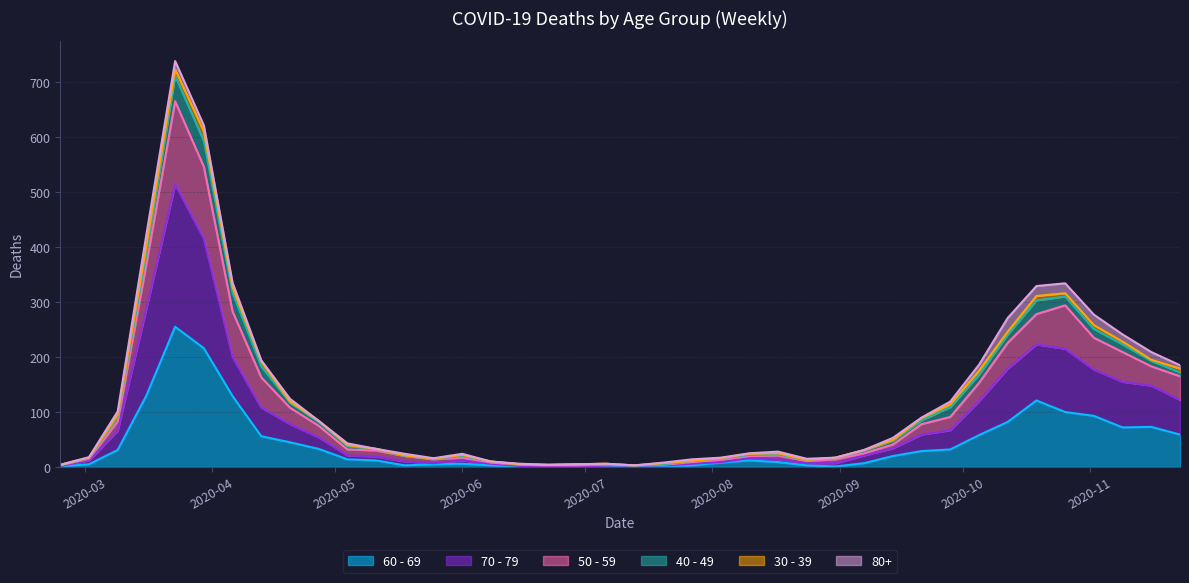

What is the maximum value shown in the chart?

723